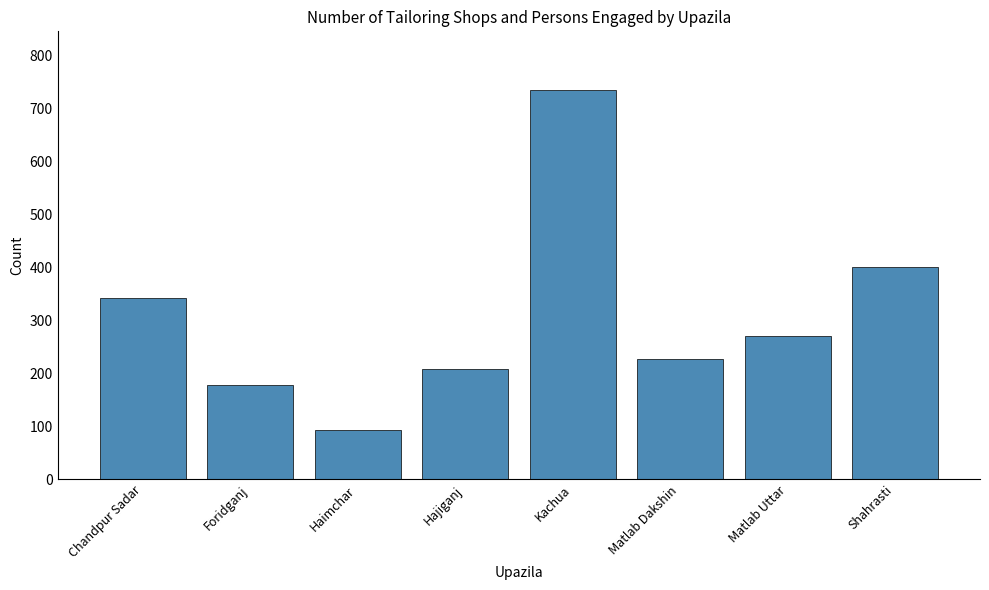

What value does the data have at Haimchar, to the nearest 10?

90